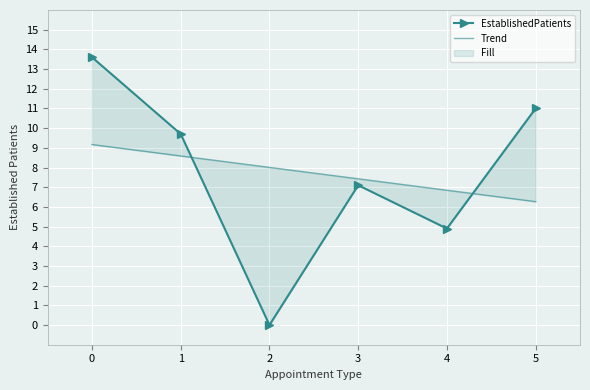

Where is EstablishedPatients nearest to the value 6?

3